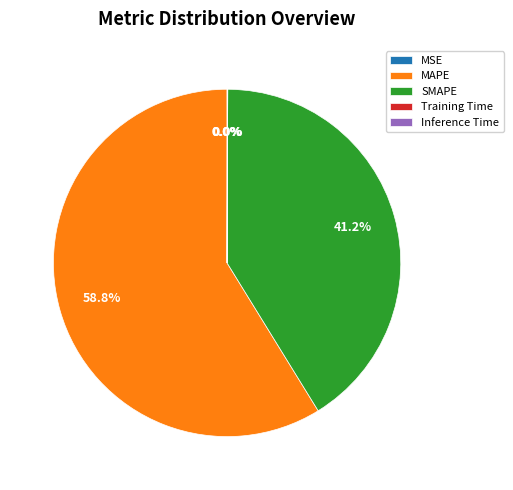

What portion of the pie excludes SMAPE?

58.8%